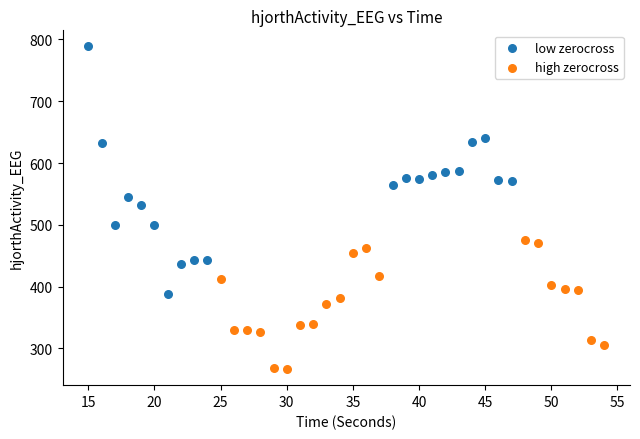

Which series has the largest Y range (max minus min)?

low zerocross